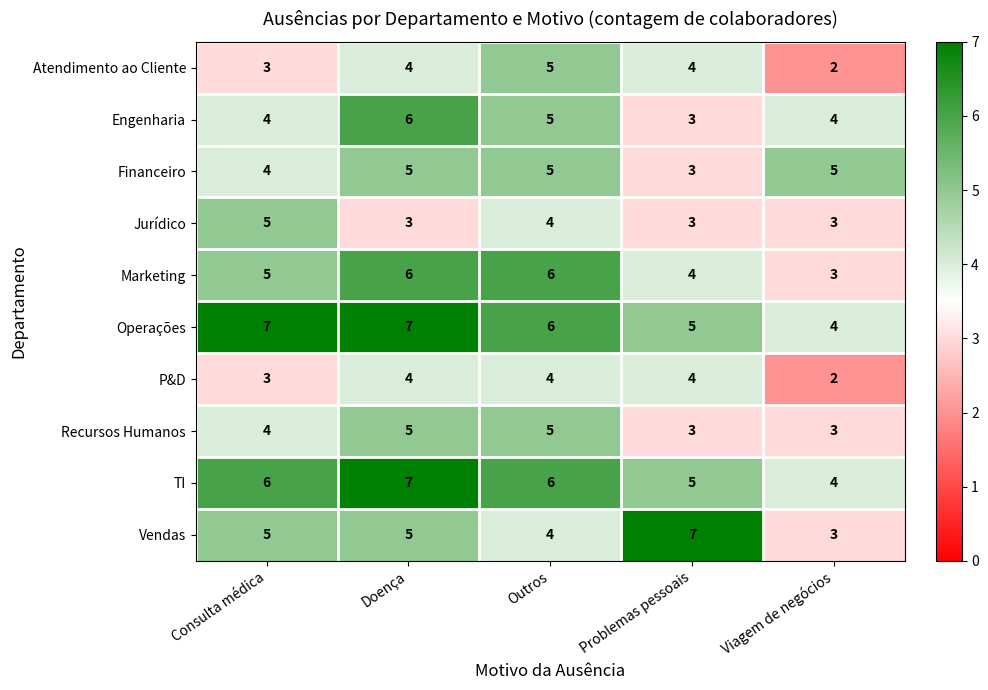

Between Consulta médica and Viagem de negócios, which series saw the biggest shift?

Operações